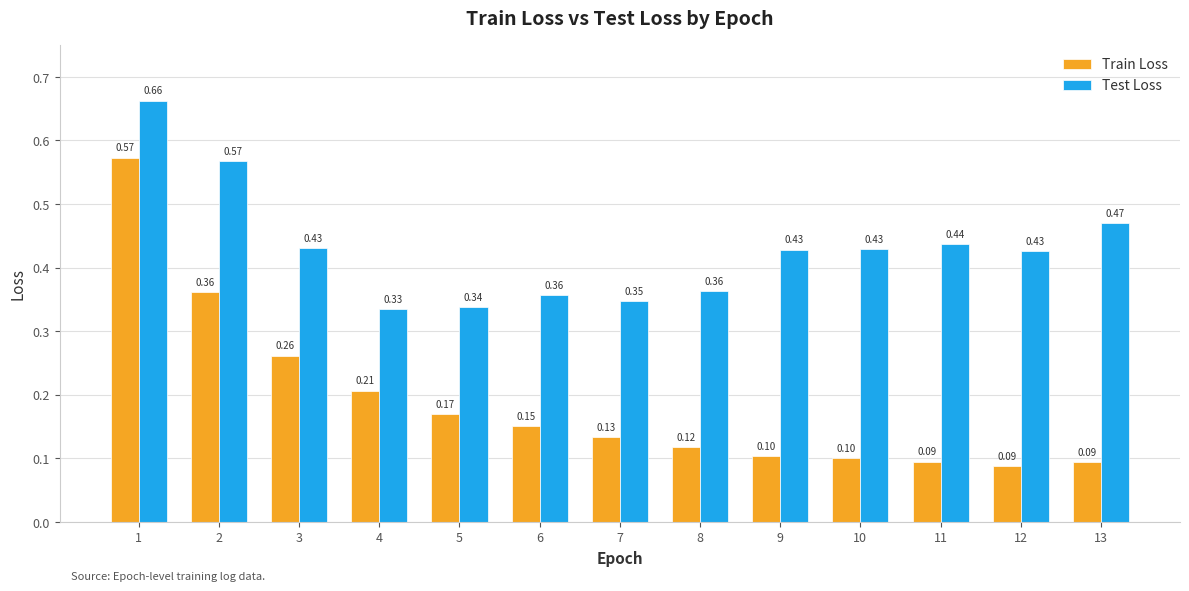

Which series has the largest total across all categories?

Test Loss